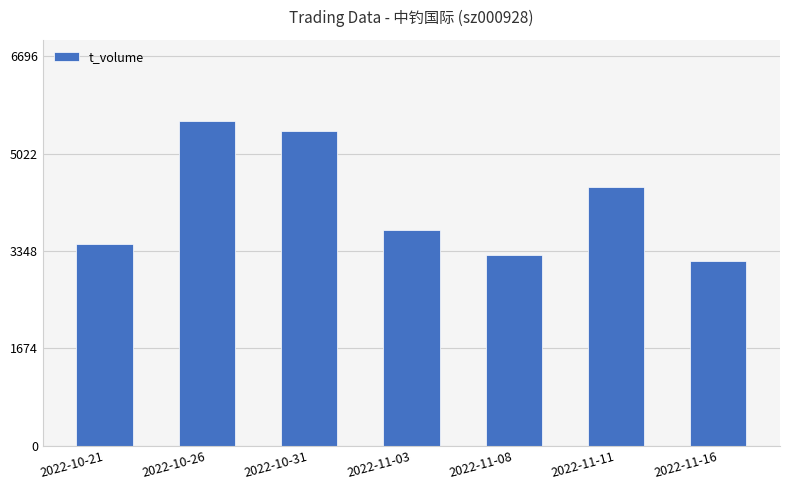

Where does the data first go above 3701?

2022-10-26